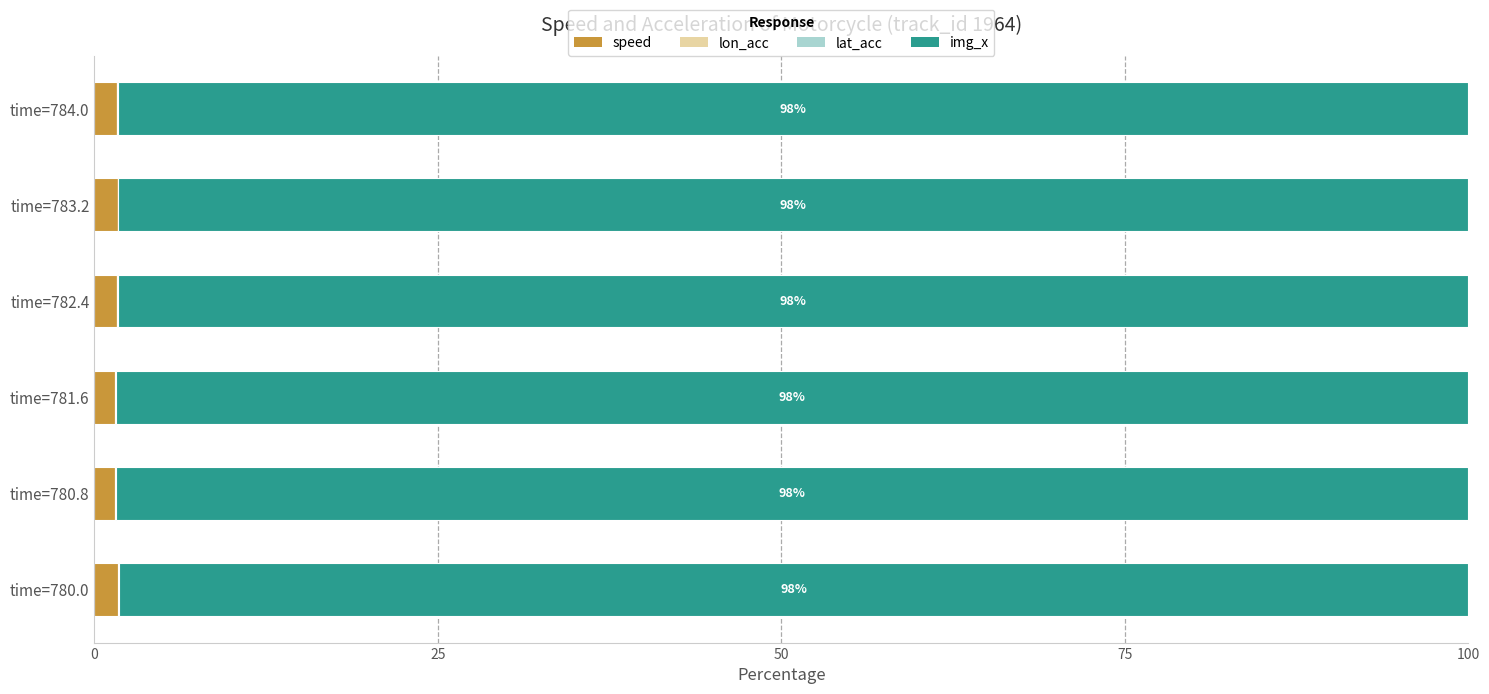

Is it true that speed equals 1.5 at time=780.8?

True